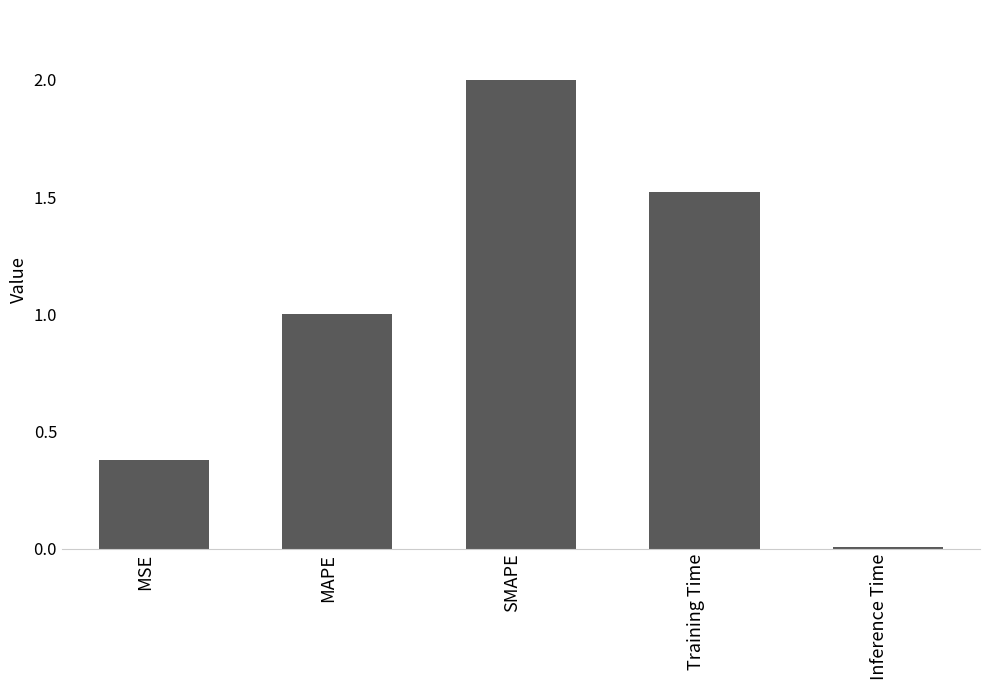

What is the approximate value at Training Time?

1.5